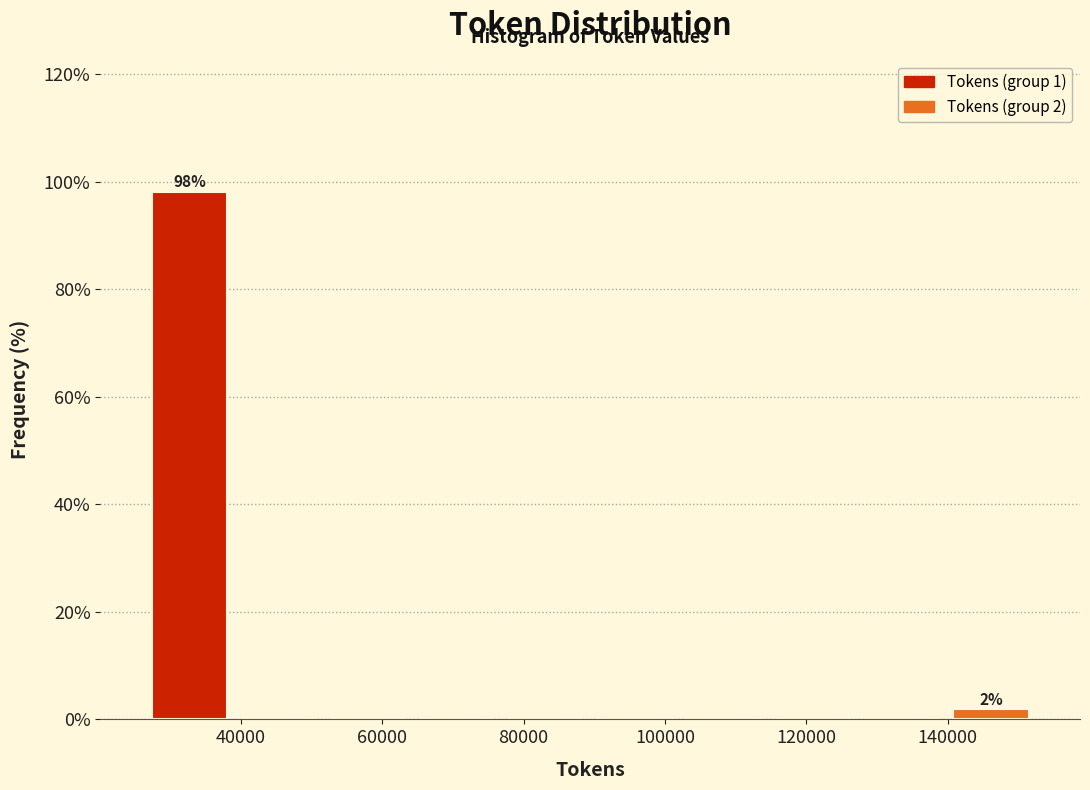

Over which range of the x-axis is the bar tallest?

26000 to 38000